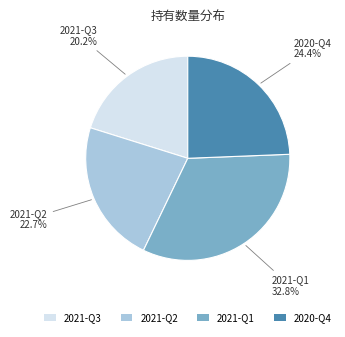

Does 2021-Q2 represent more than half of the total?

No